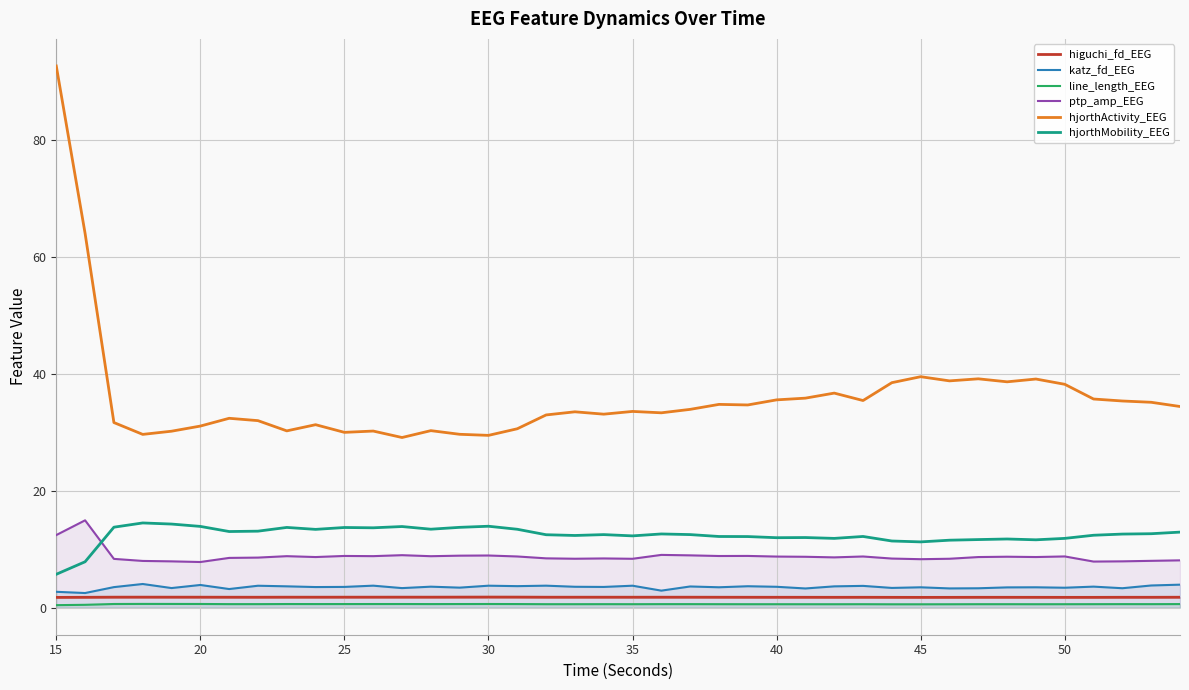

Which series has the widest spread of values?

hjorthActivity_EEG